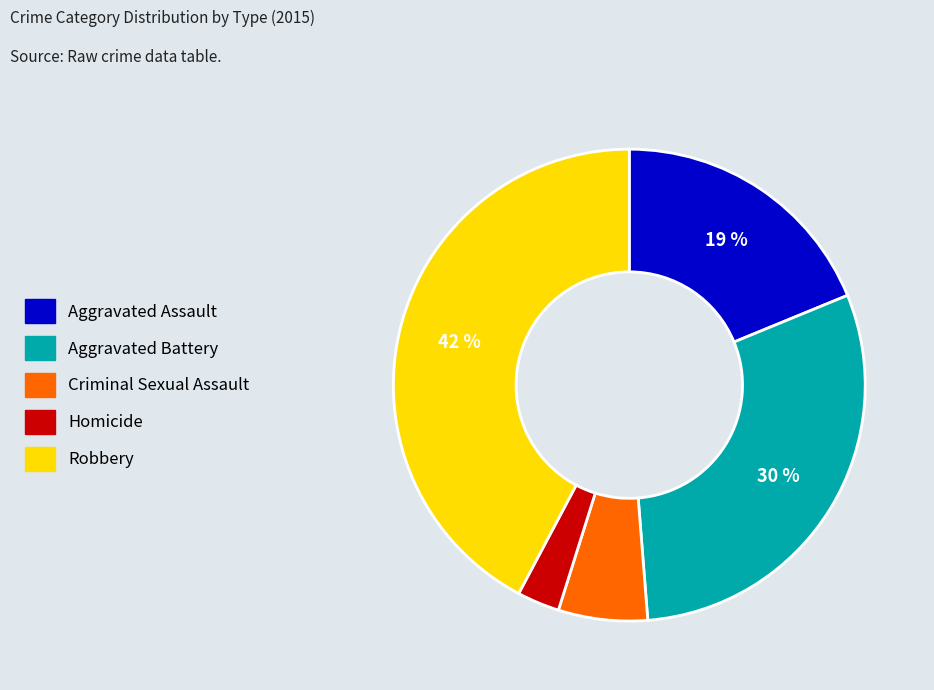

Count the number of slices in the pie.

5